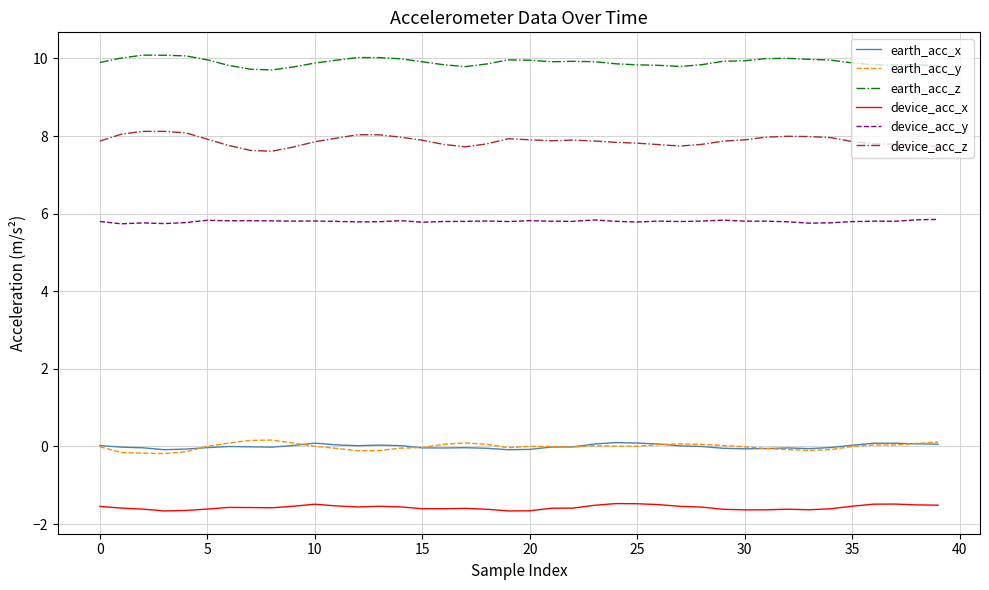

Which series has the largest total across all categories?

earth_acc_z